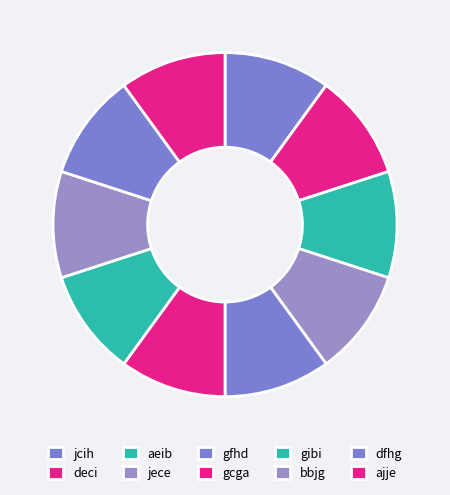

What is the ratio of the value at aeib to the value at bbjg?

1.0